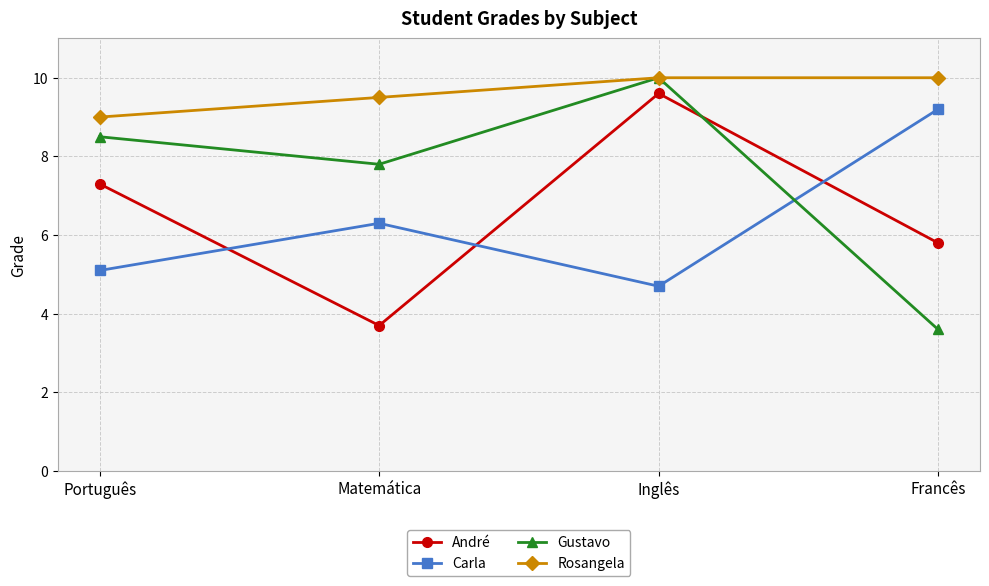

How many André values are between 5 and 9?

2